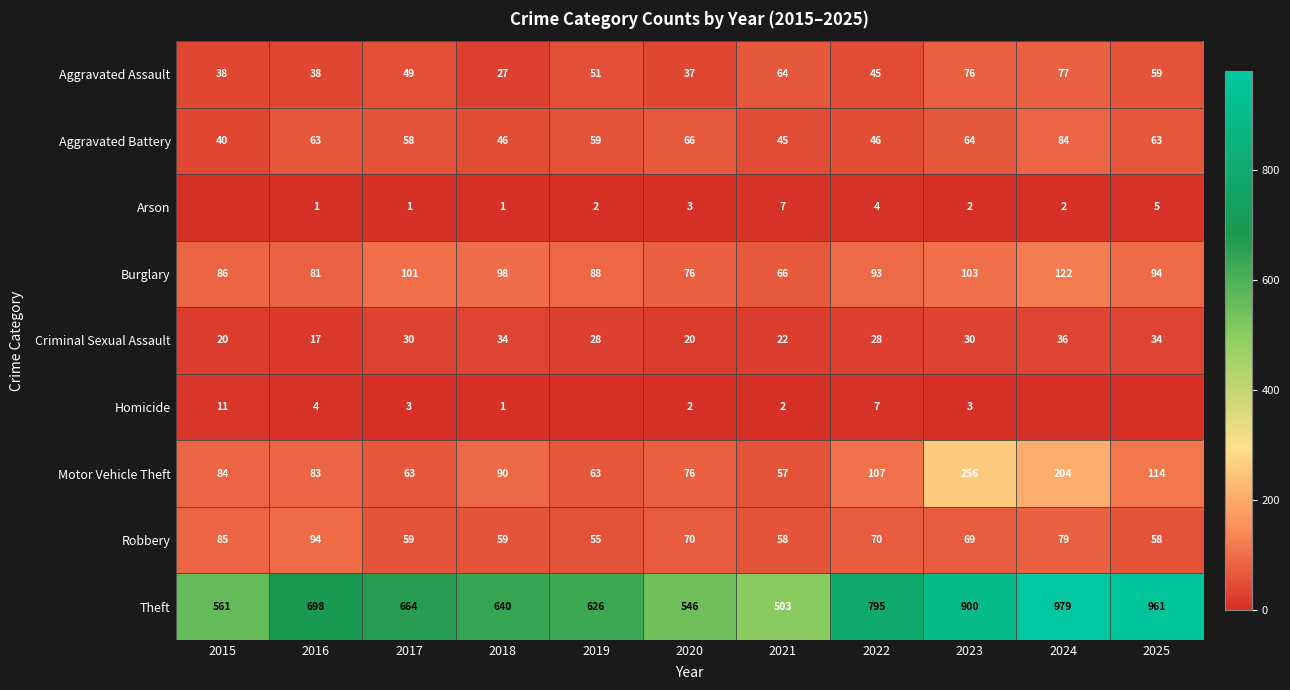

What is the difference between the maximum and minimum values in the Motor Vehicle Theft series?

199